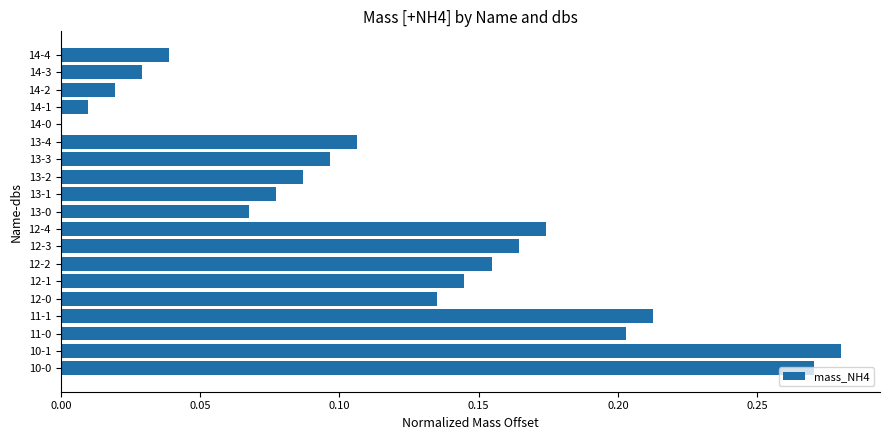

The chart shows a value of 0.2 at 12-4. True or false?

True